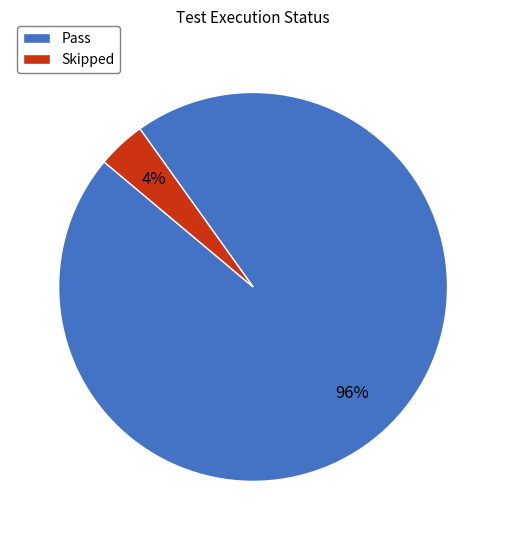

Rank the categories by value from highest to lowest.

Pass, Skipped